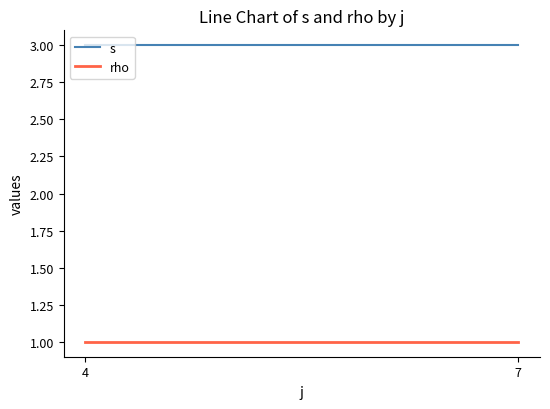

The value of rho at 7 is 2. True or false?

False